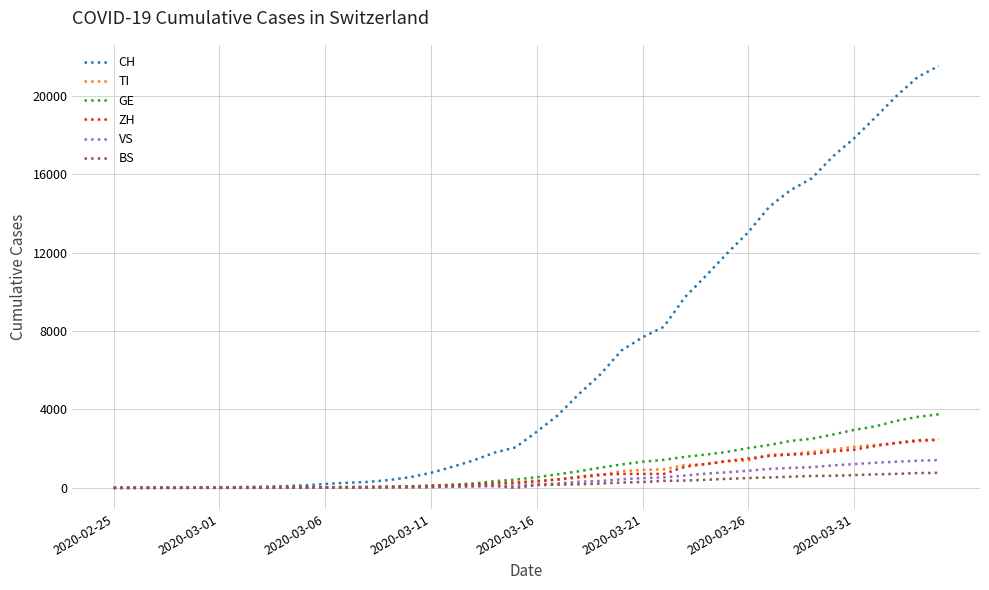

What is the highest value of the TI series?

2442